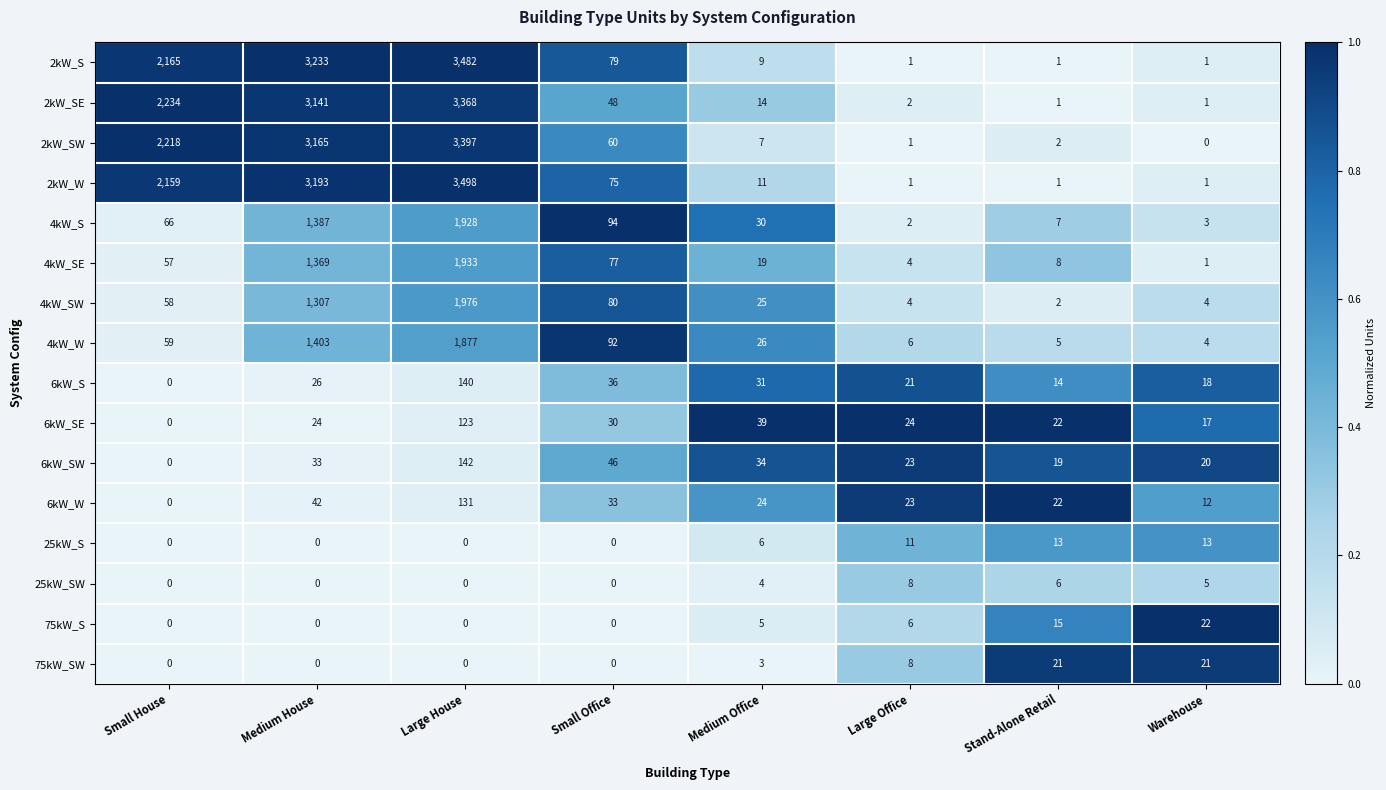

Which series has the widest spread of values?

2kW_W